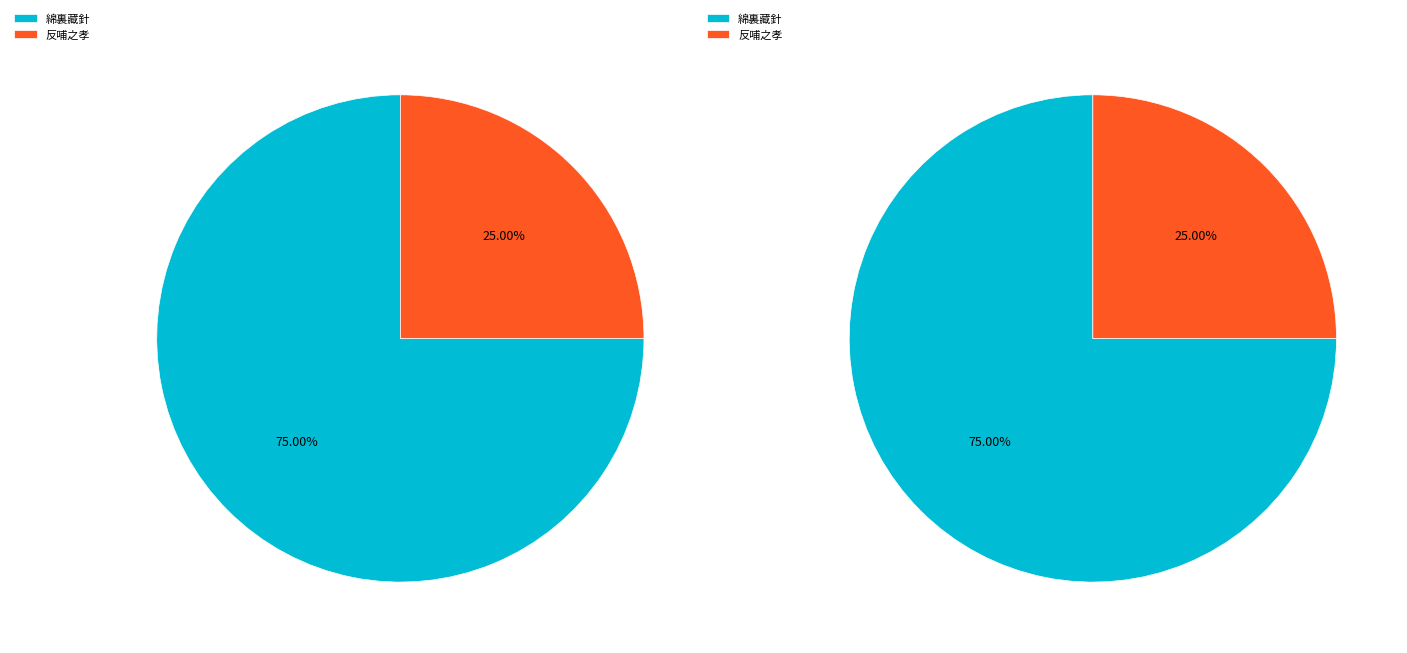

Which category has the biggest portion of the pie?

綿裏藏針